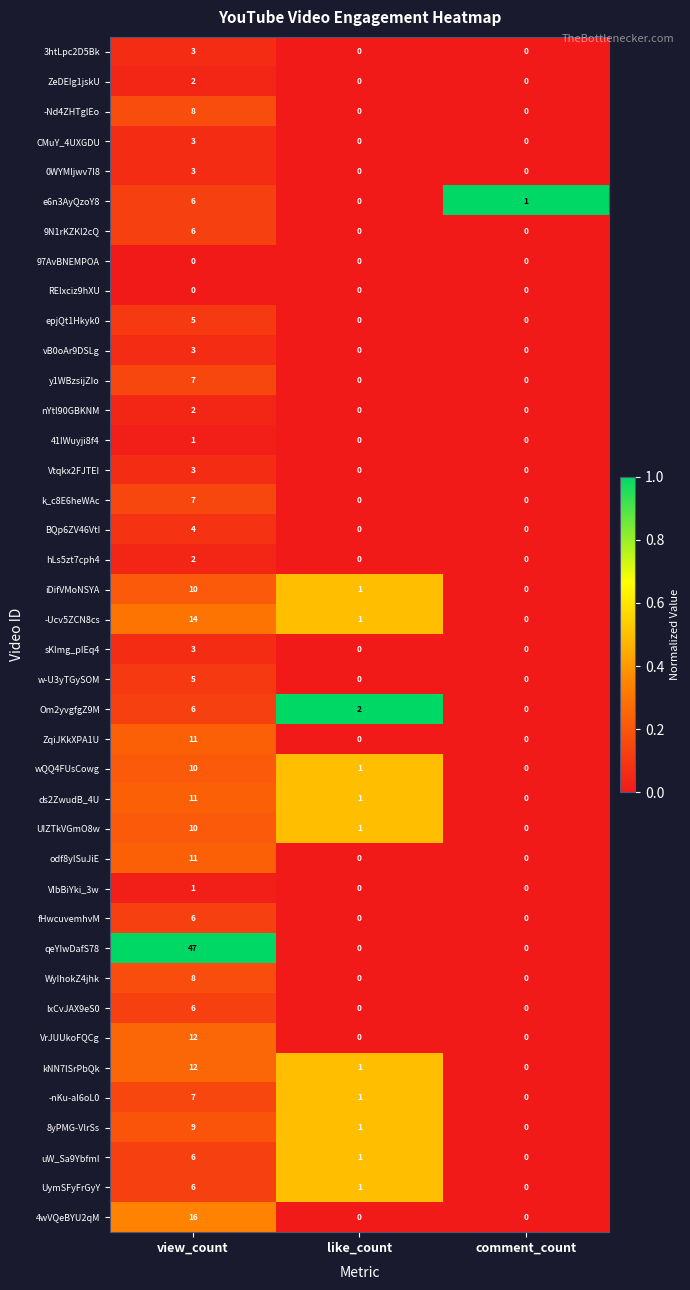

The VIbBiYki_3w series shows 1 at view_count. True or false?

True